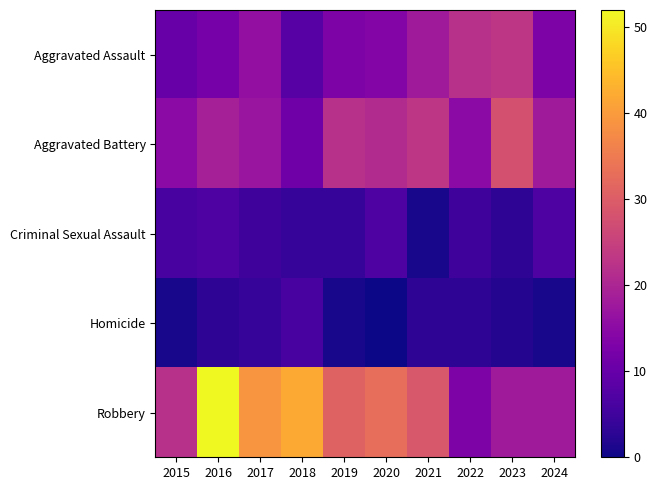

Reading right to left, extract all data points from this chart.

Aggravated Assault: 2024=13	2023=23	2022=22	2021=18	2020=14	2019=13	2018=8	2017=16	2016=12	2015=10
Aggravated Battery: 2024=18	2023=28	2022=15	2021=23	2020=21	2019=22	2018=11	2017=17	2016=19	2015=15
Criminal Sexual Assault: 2024=7	2023=3	2022=5	2021=1	2020=7	2019=4	2018=4	2017=5	2016=7	2015=6
Homicide: 2024=1	2023=2	2022=3	2021=3	2020=0	2019=1	2018=6	2017=4	2016=3	2015=1
Robbery: 2024=18	2023=18	2022=13	2021=29	2020=33	2019=31	2018=42	2017=39	2016=52	2015=22